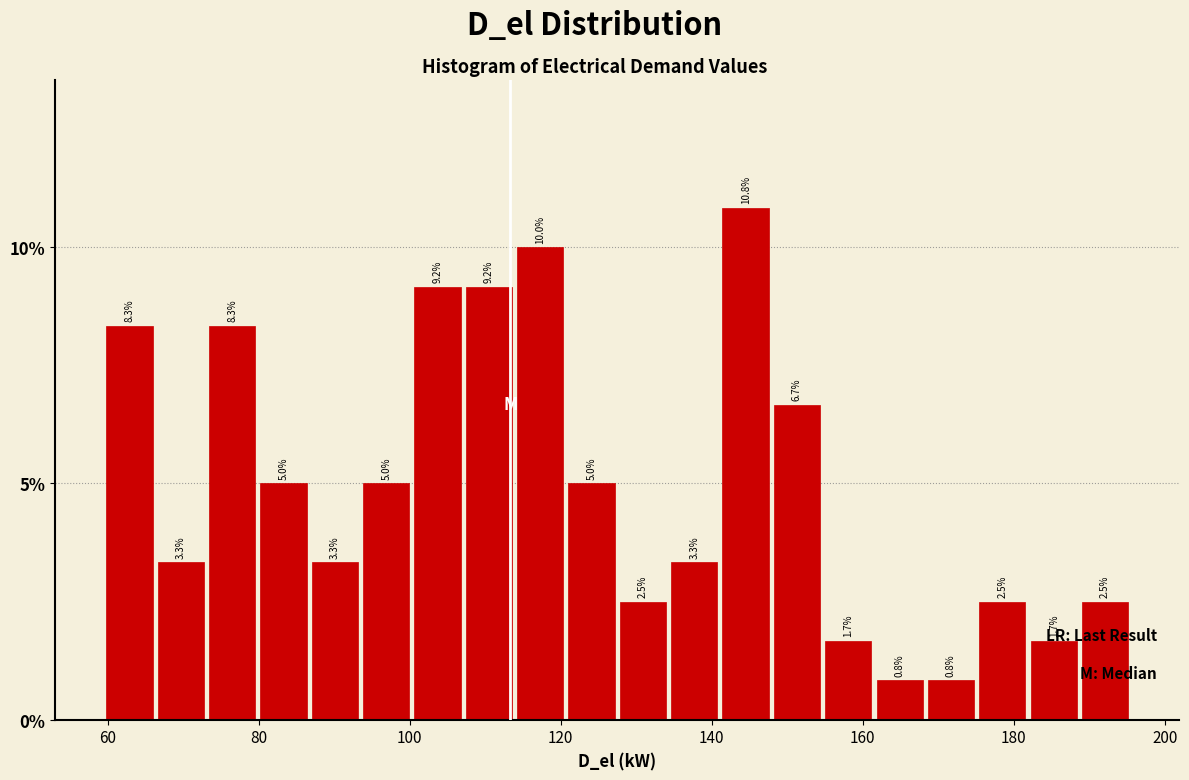

Read against the x-axis, roughly where is the centre of the tallest bar?

144